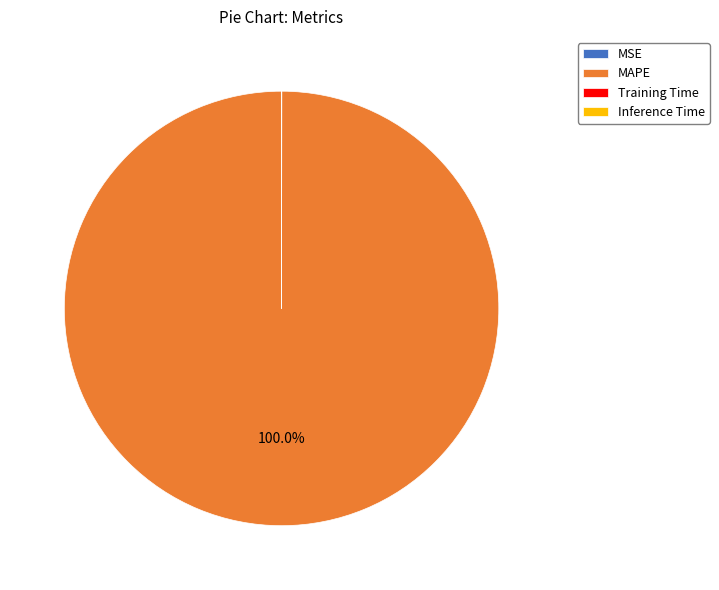

Which slice is the largest?

MAPE